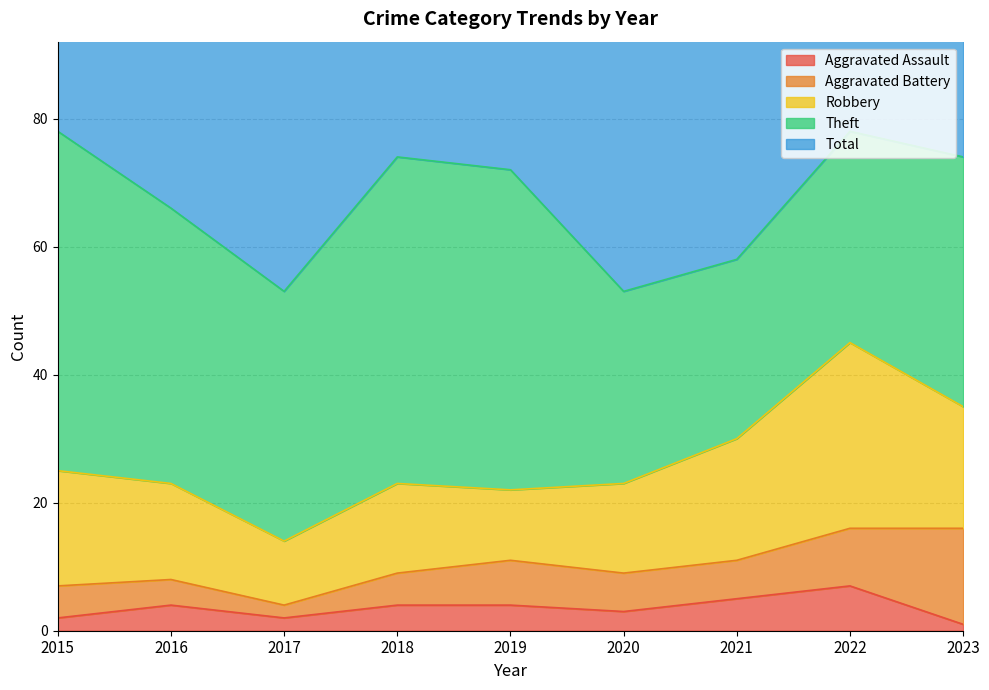

What are all the series names shown in the legend?

Aggravated Assault, Aggravated Battery, Robbery, Theft, Total